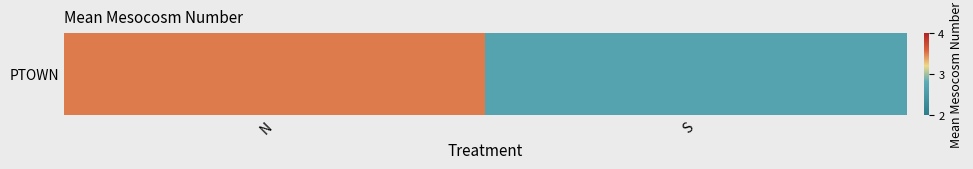

How many data points are less than 3?

1